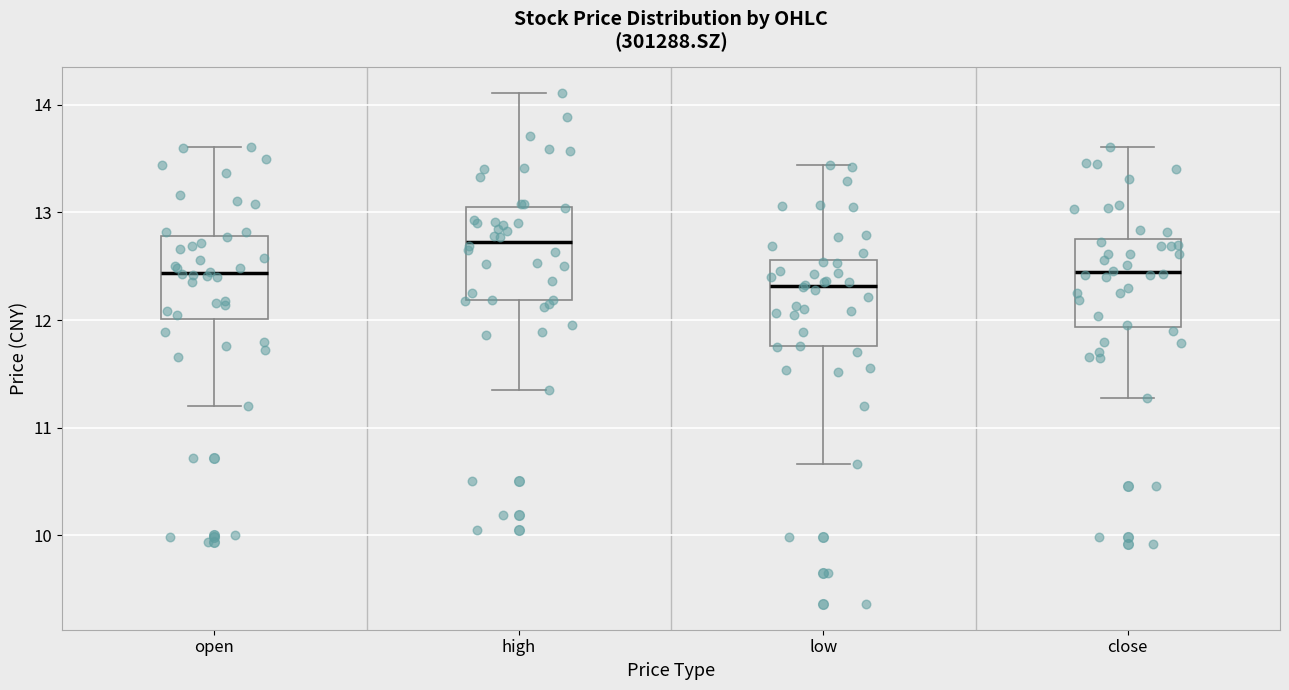

Reading left to right, read every box against the y-axis: the position of its median line, the range the box covers, and the ends of its whiskers. The values are not printed on the chart, so give them approximately, as read against the axis.

open: median 12.4, box 12.0 to 12.8, whiskers 11.2 to 13.6
high: median 12.7, box 12.2 to 13.1, whiskers 11.4 to 14.1
low: median 12.3, box 11.8 to 12.6, whiskers 10.7 to 13.4
close: median 12.4, box 11.9 to 12.8, whiskers 11.3 to 13.6